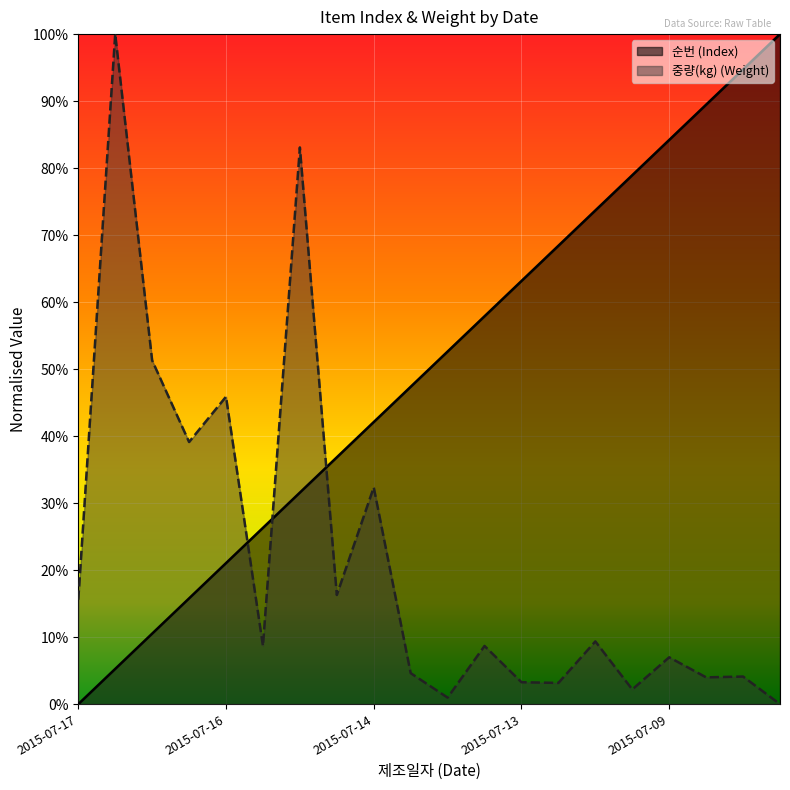

Which series has the widest spread of values?

중량(kg)